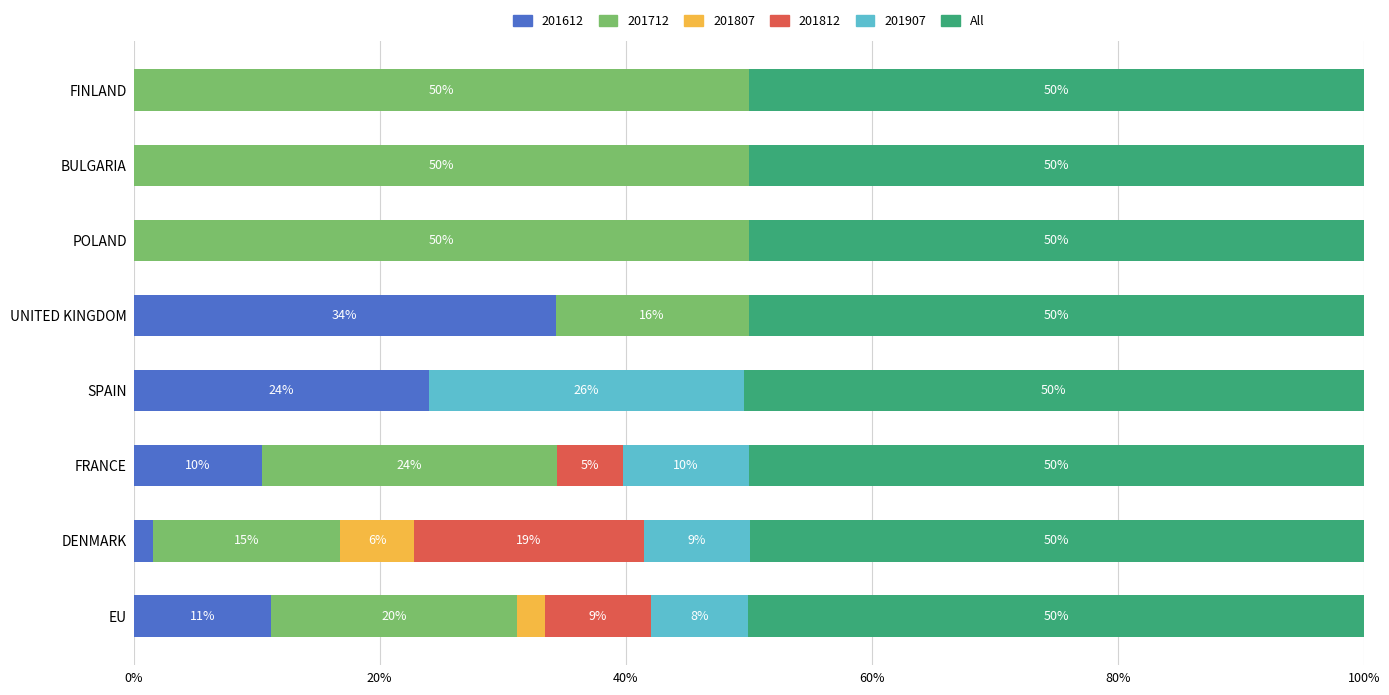

What is the total value across all series at FINLAND?

100.0